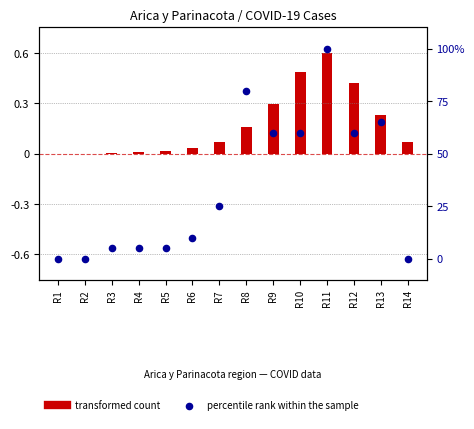

Which series contains the highest Y value?

percentile rank within the sample